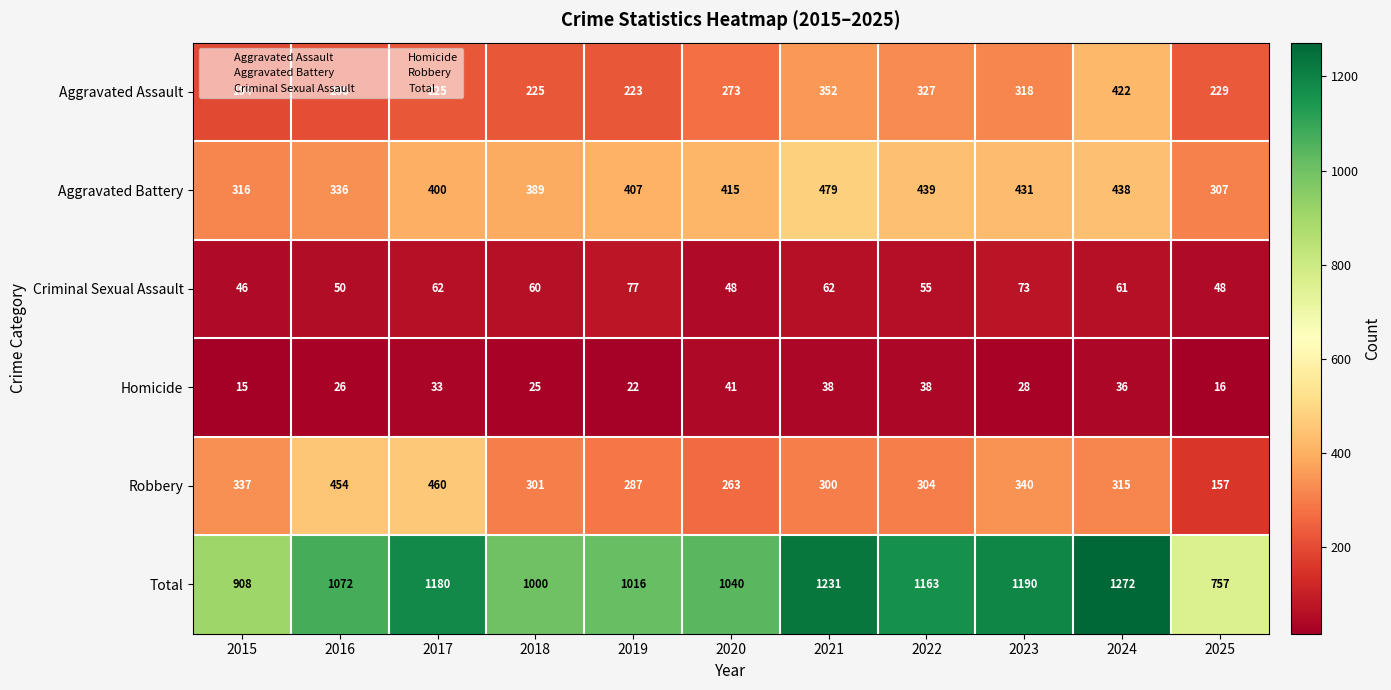

What is the approximate value of Aggravated Assault at 2020, to the nearest 10?

270